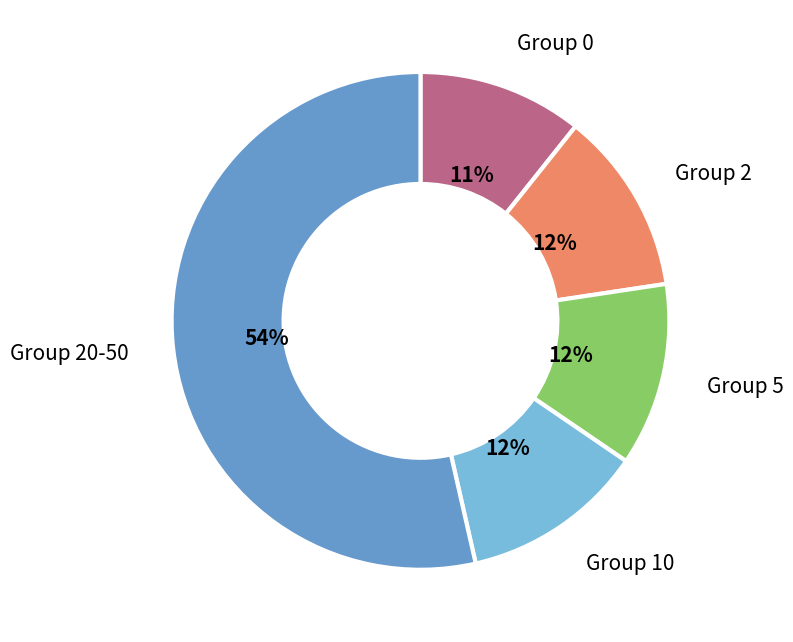

Count the number of slices in the pie.

5